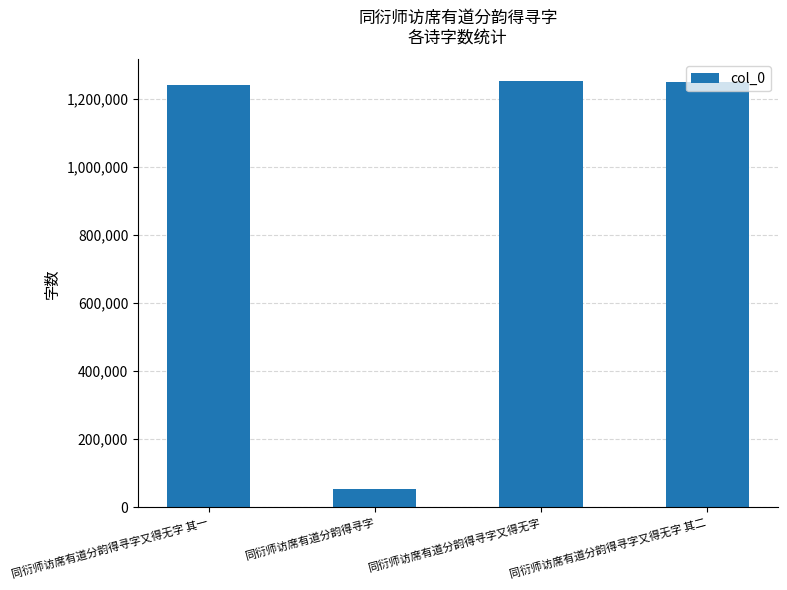

The value at 同衍师访席有道分韵得寻字又得无字 其一 is 355753. True or false?

False